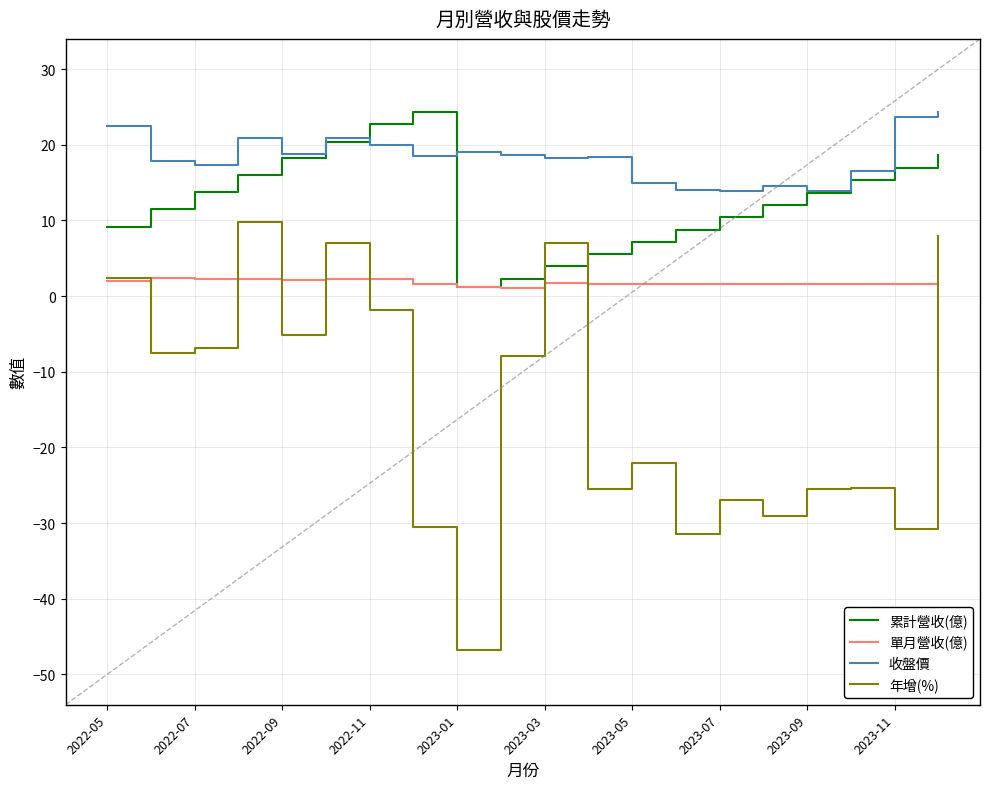

What is the maximum value shown in the chart?

24.4